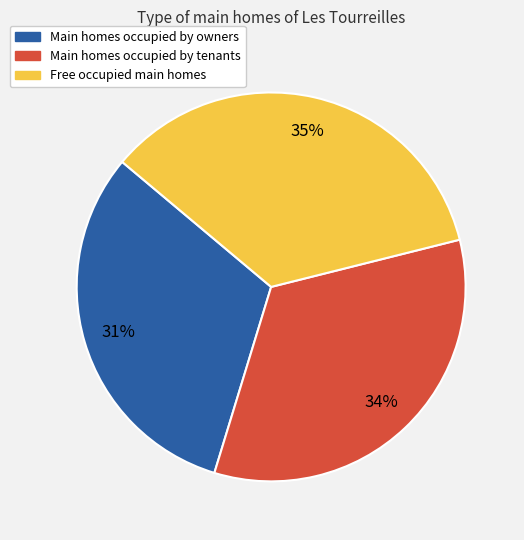

Which has a higher value, Free occupied main homes or Main homes occupied by tenants?

Free occupied main homes